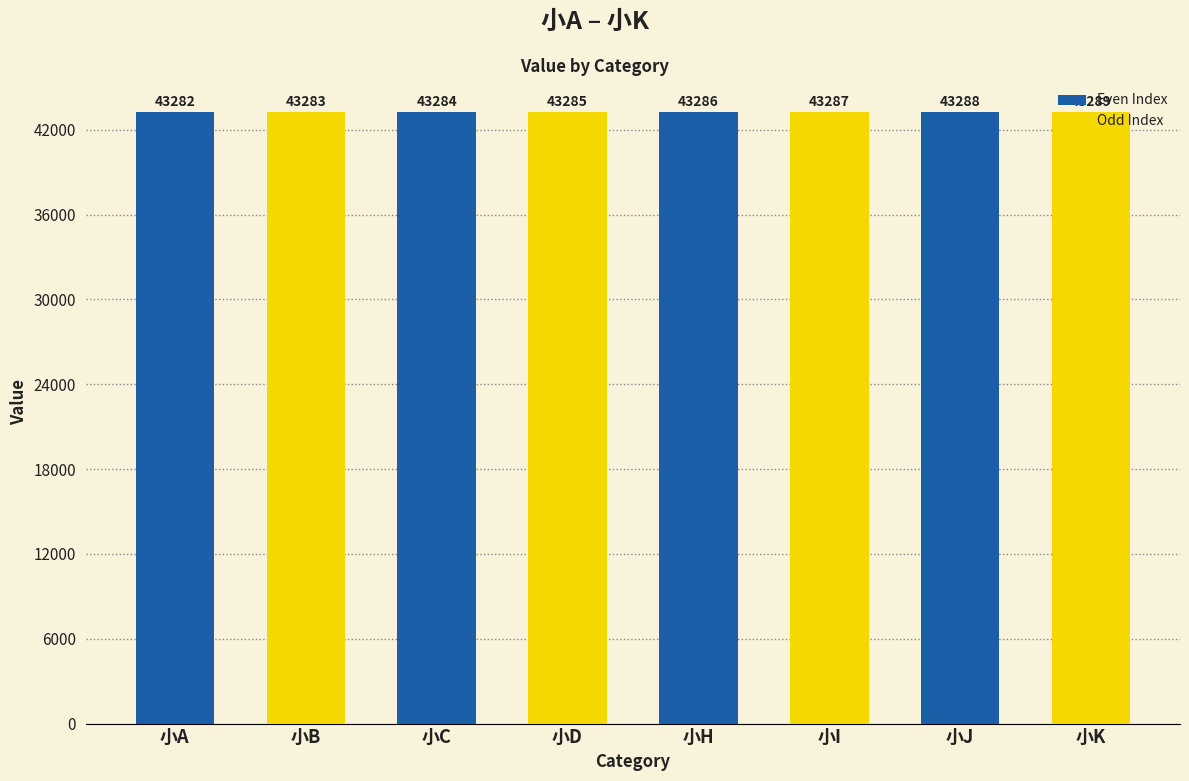

What is the maximum value shown in the chart?

43289